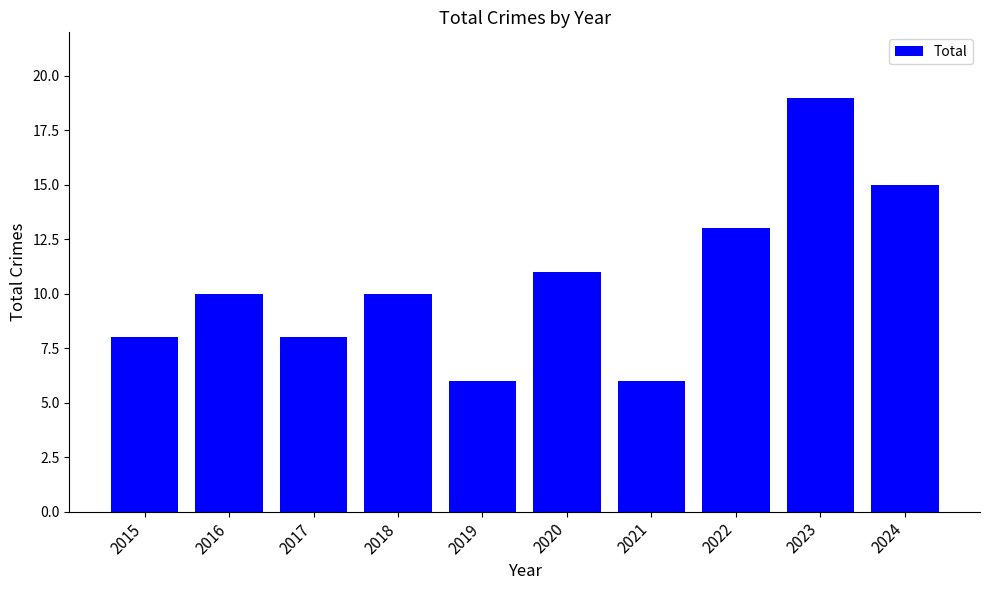

What is the sum of the values at 2016 and 2019?

16